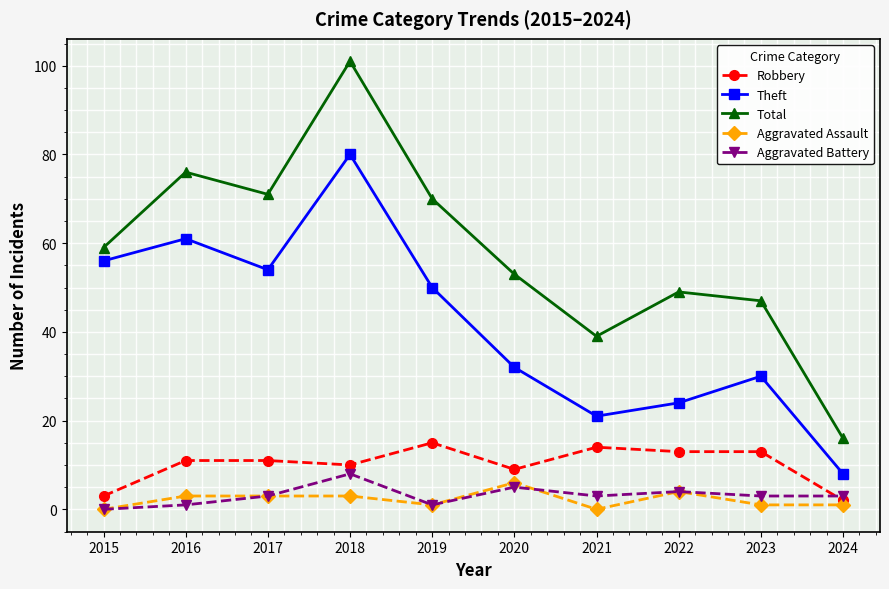

At which label is Aggravated Battery closest to 4?

2022